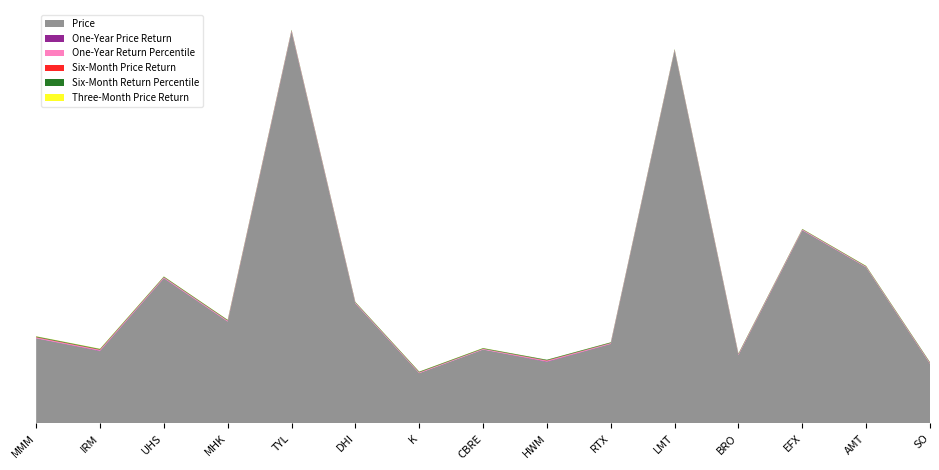

Reading right to left, transcribe all the data shown in this chart.

Price: SO=87.4	AMT=228.8	EFX=282.9	BRO=100.1	LMT=546.4	RTX=116.5	HWM=90.2	CBRE=108.2	K=73.6	DHI=175.7	TYL=574.2	MHK=149.2	UHS=212.6	IRM=106.0	MMM=124.6
One-Year Price Return: SO=0.3	AMT=0.2	EFX=0.4	BRO=0.4	LMT=0.2	RTX=0.3	HWM=0.7	CBRE=0.3	K=0.2	DHI=0.4	TYL=0.5	MHK=0.4	UHS=0.5	IRM=0.7	MMM=0.4
One-Year Return Percentile: SO=0.8	AMT=0.7	EFX=0.9	BRO=0.9	LMT=0.7	RTX=0.9	HWM=1.0	CBRE=0.8	K=0.8	DHI=0.9	TYL=1.0	MHK=0.9	UHS=1.0	IRM=1.0	MMM=0.9
Six-Month Price Return: SO=0.3	AMT=0.2	EFX=0.1	BRO=0.3	LMT=0.3	RTX=0.3	HWM=0.5	CBRE=0.3	K=0.4	DHI=0.2	TYL=0.3	MHK=0.4	UHS=0.3	IRM=0.6	MMM=0.6
Six-Month Return Percentile: SO=1.0	AMT=0.8	EFX=0.7	BRO=0.9	LMT=0.9	RTX=0.9	HWM=1.0	CBRE=0.9	K=1.0	DHI=0.9	TYL=0.9	MHK=1.0	UHS=0.9	IRM=1.0	MMM=1.0
Three-Month Price Return: SO=0.1	AMT=0.3	EFX=0.2	BRO=0.2	LMT=0.2	RTX=0.1	HWM=0.1	CBRE=0.3	K=0.2	DHI=0.2	TYL=0.2	MHK=0.3	UHS=0.3	IRM=0.4	MMM=0.3